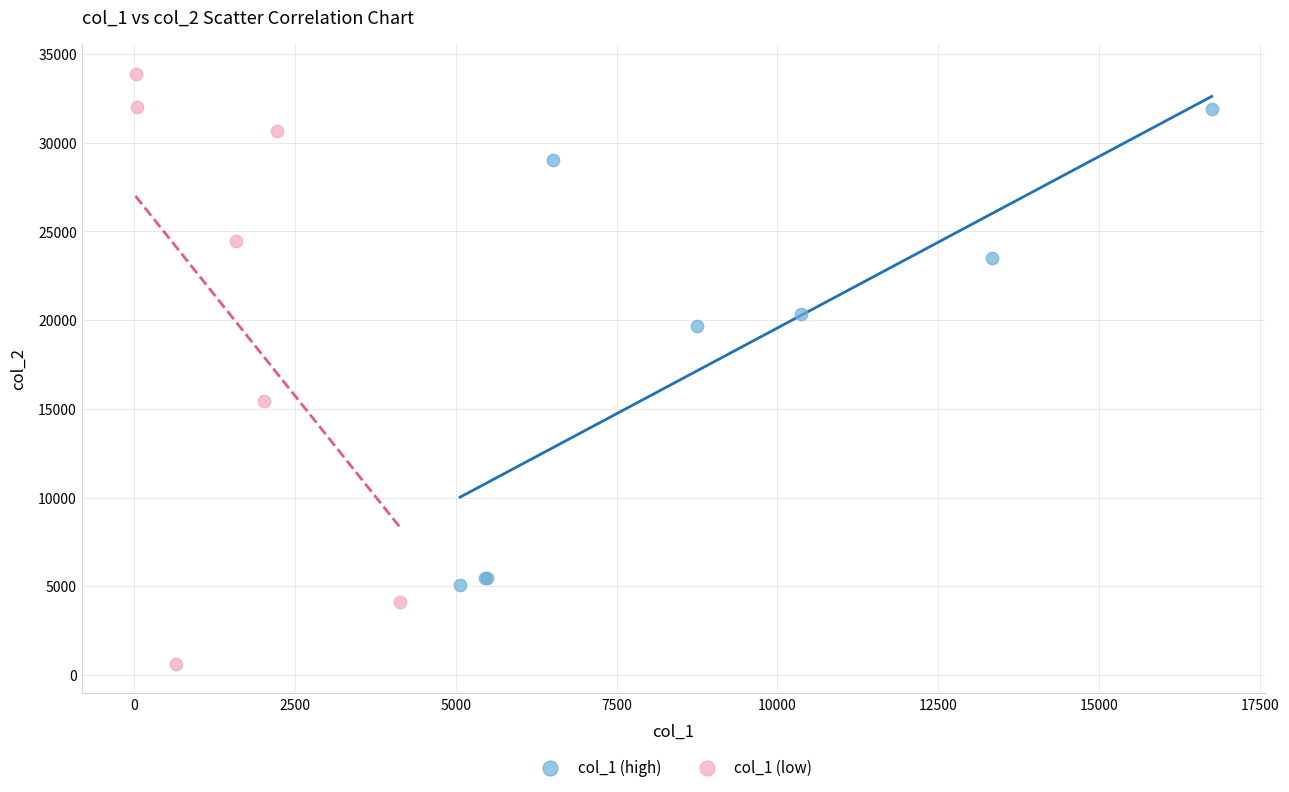

Which series has the largest Y range (max minus min)?

col_1 (low)